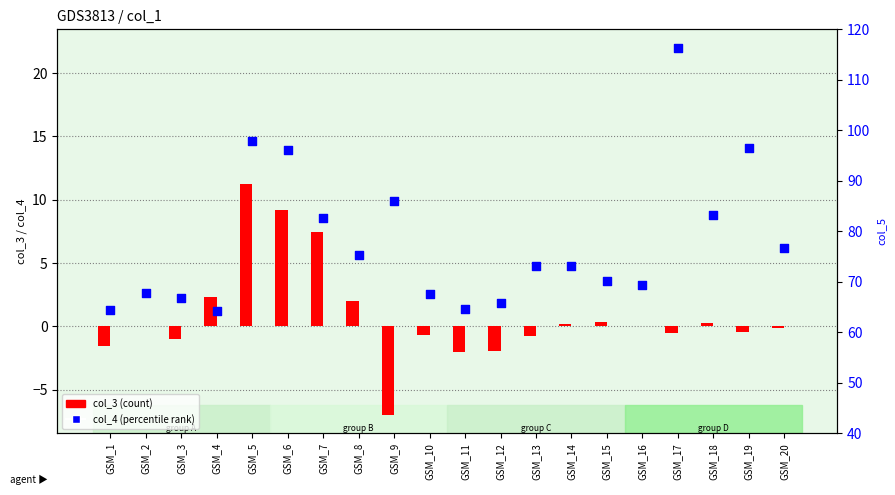

What is the total value across all series at GSM_3?

1.3